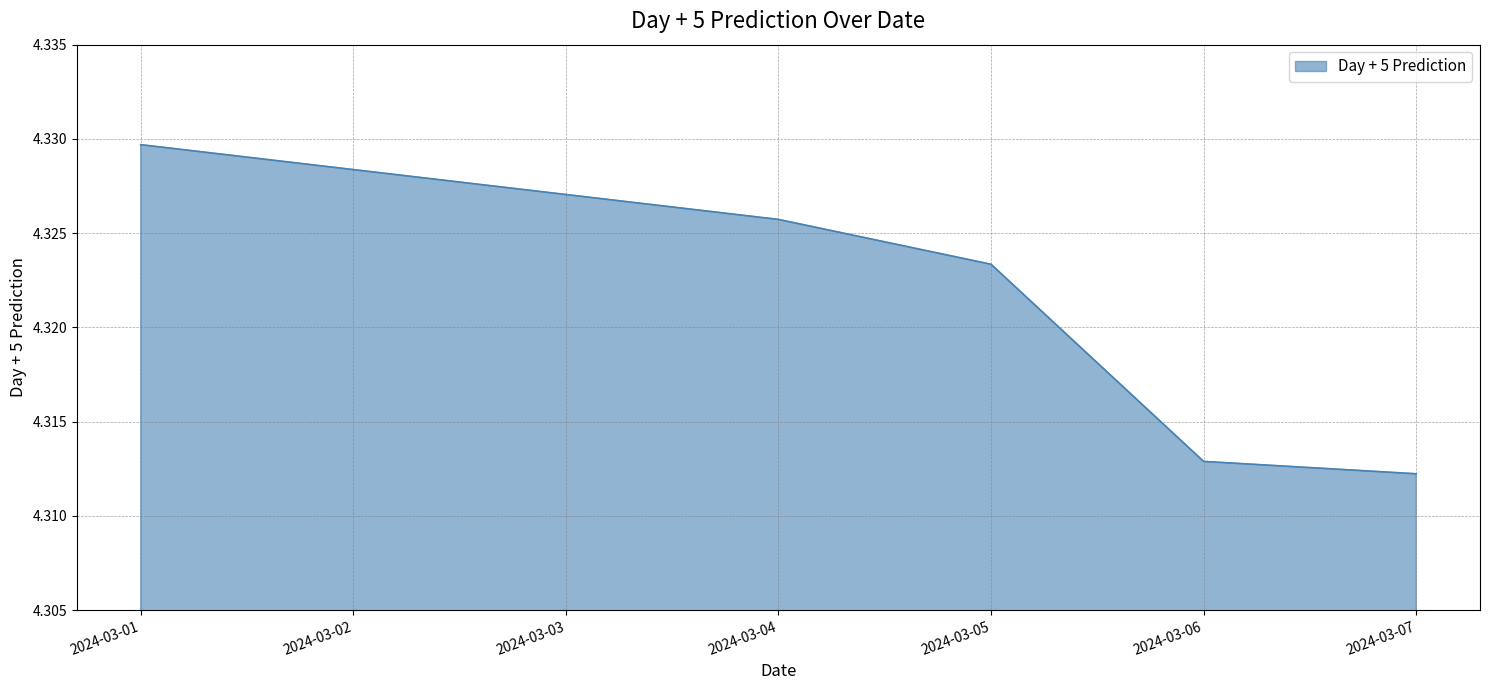

Count the values in the range 4 to 5.

5